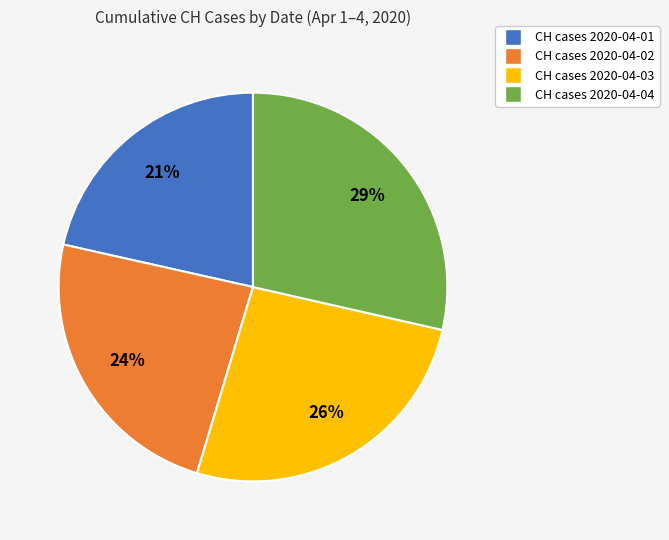

Count the number of slices in the pie.

4